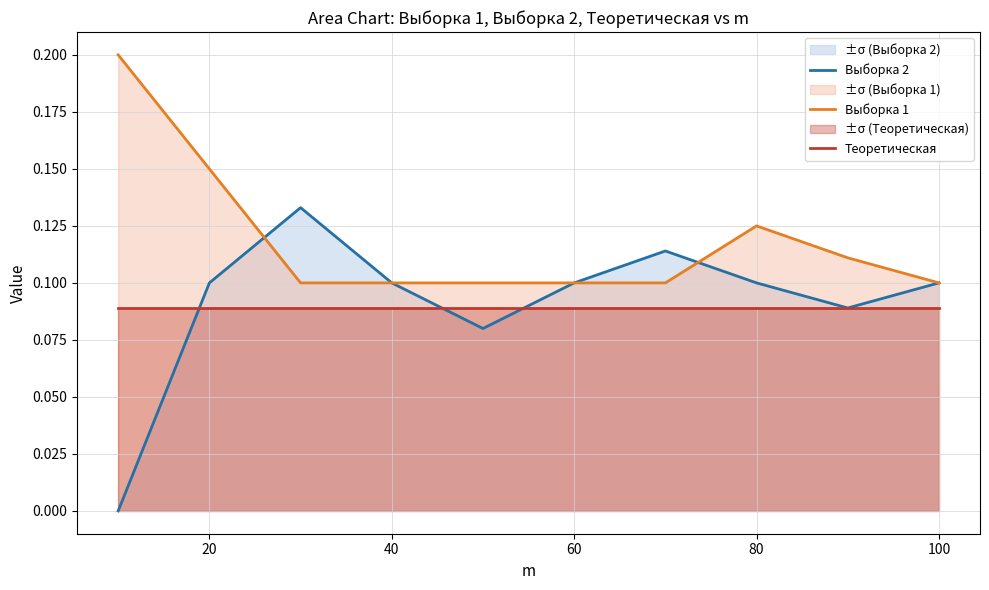

At 80, list the series in order from largest to smallest.

Выборка 1, Выборка 2, Теоретическая